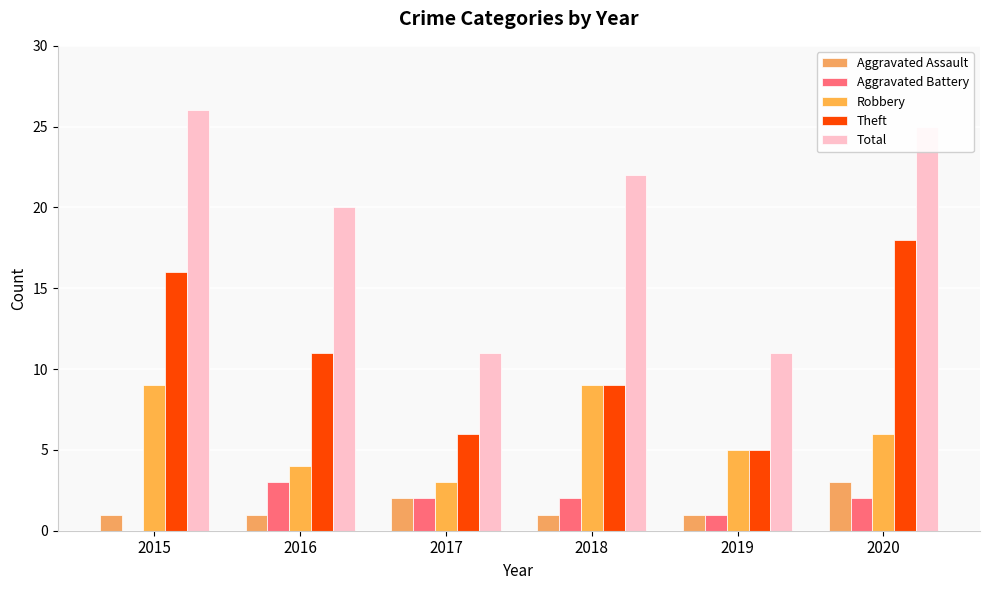

How many groups of bars are there?

6